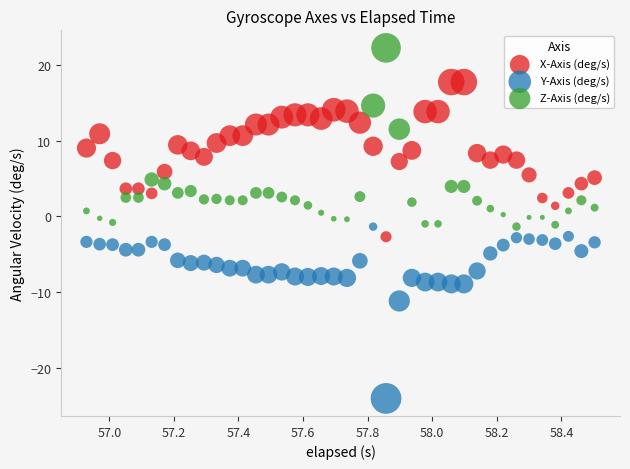

Which series contains the lowest Y value?

Y-Axis (deg/s)